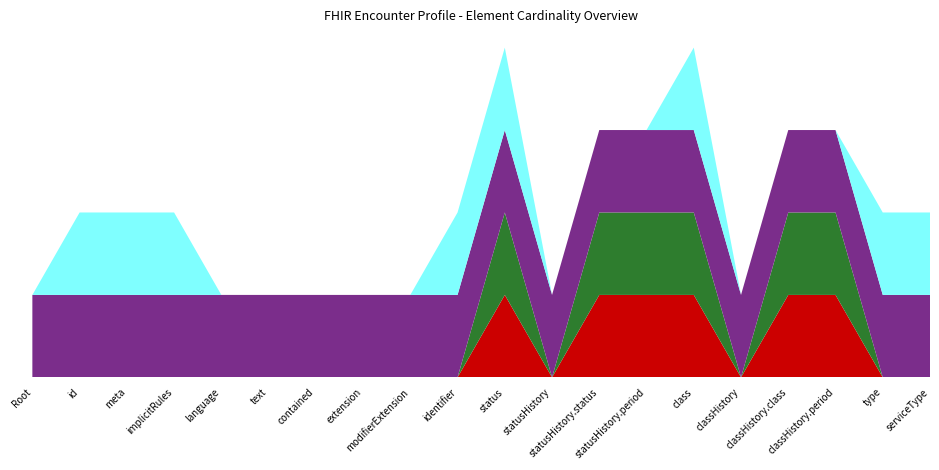

Reading left to right, transcribe all the data shown in this chart.

Min: 0	0	0	0	0	0	0	0	0	0	1	0	1	1	1	0	1	1	0	0
Base Min: 0	0	0	0	0	0	0	0	0	0	1	0	1	1	1	0	1	1	0	0
Max (numeric): 1	1	1	1	1	1	1	1	1	1	1	1	1	1	1	1	1	1	1	1
Is Summary: 0	1	1	1	0	0	0	0	0	1	1	0	0	0	1	0	0	0	1	1